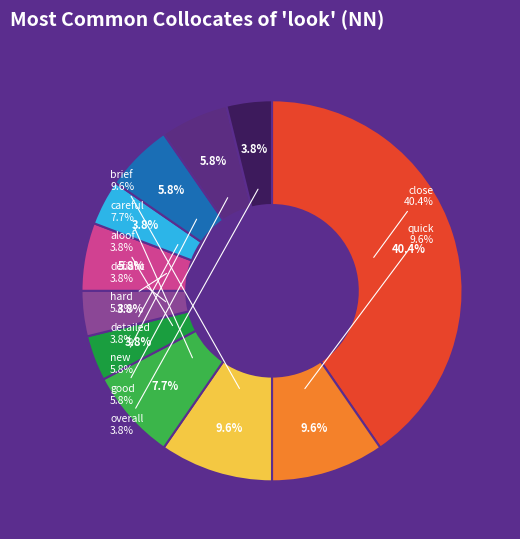

To the nearest percent, what is the average slice percentage?

9%